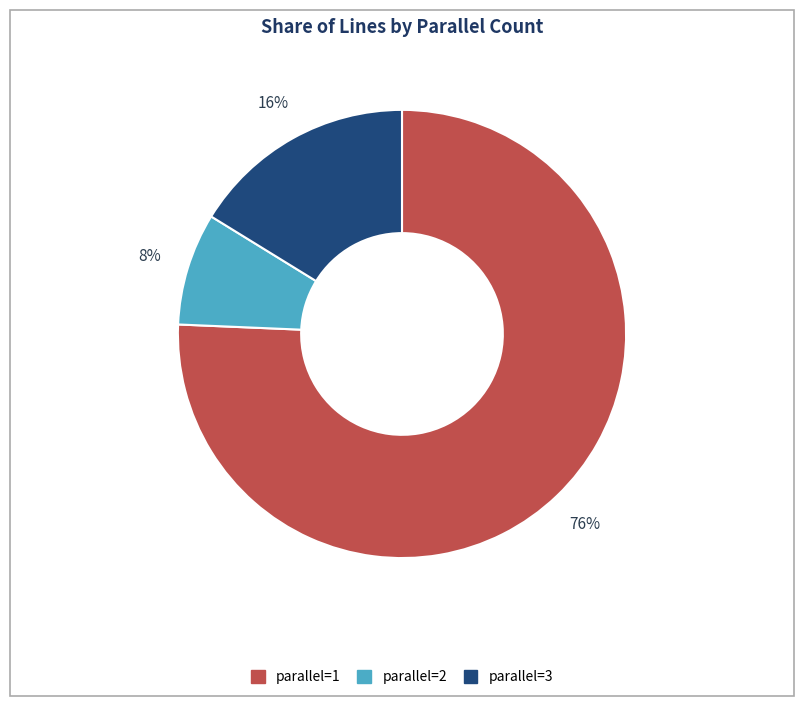

How many slices are in this pie chart?

3